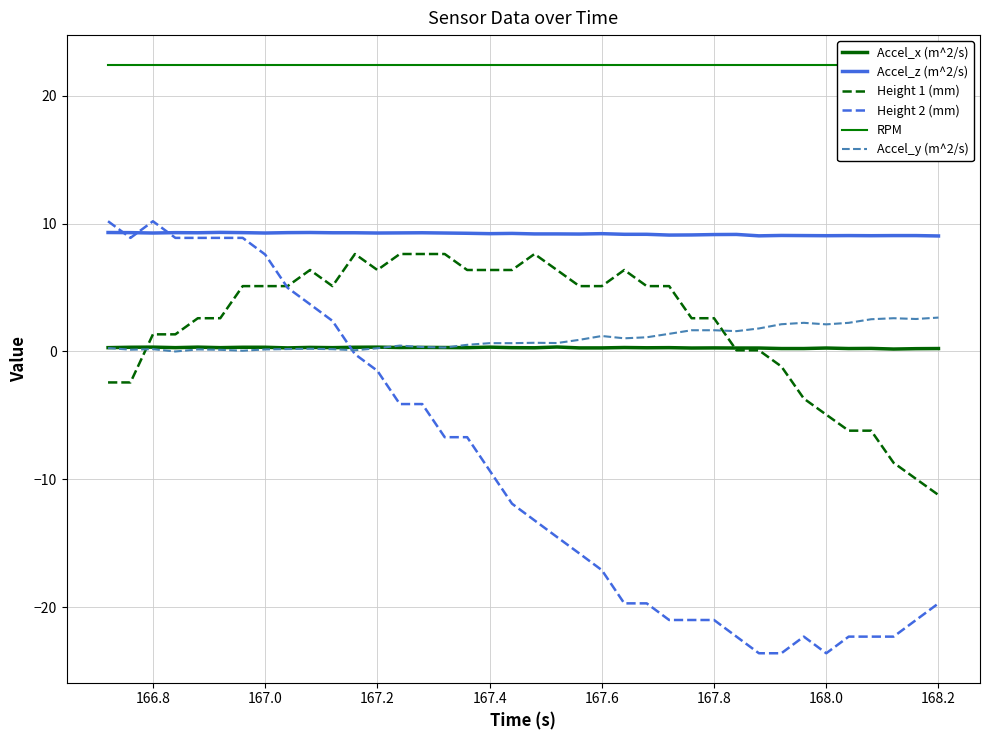

Which series has the widest spread of values?

Height 2 (mm)